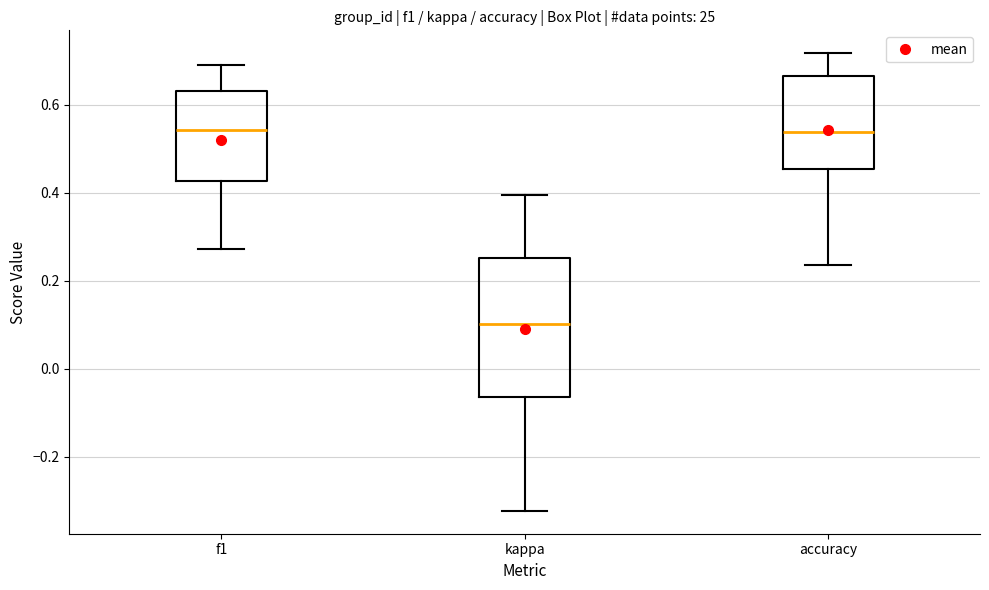

Reading left to right, transcribe this box plot: for each box, give where its median line is, the range the box spans, and where its two whiskers end, as read against the y-axis. The values are not printed on the chart, so give them approximately, as read against the axis.

f1: median 0.54, box 0.42 to 0.64, whiskers 0.28 to 0.70
kappa: median 0.10, box -0.06 to 0.26, whiskers -0.32 to 0.40
accuracy: median 0.54, box 0.46 to 0.66, whiskers 0.24 to 0.72